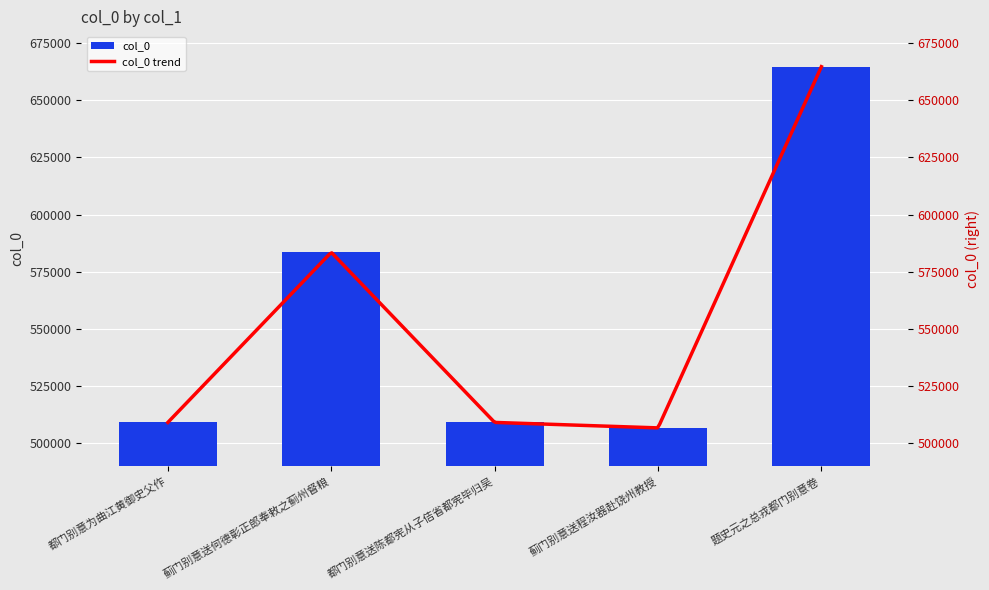

What is the label of the 2nd bar from the left?

蓟门别意送何德彰正郎奉敕之蓟州督粮